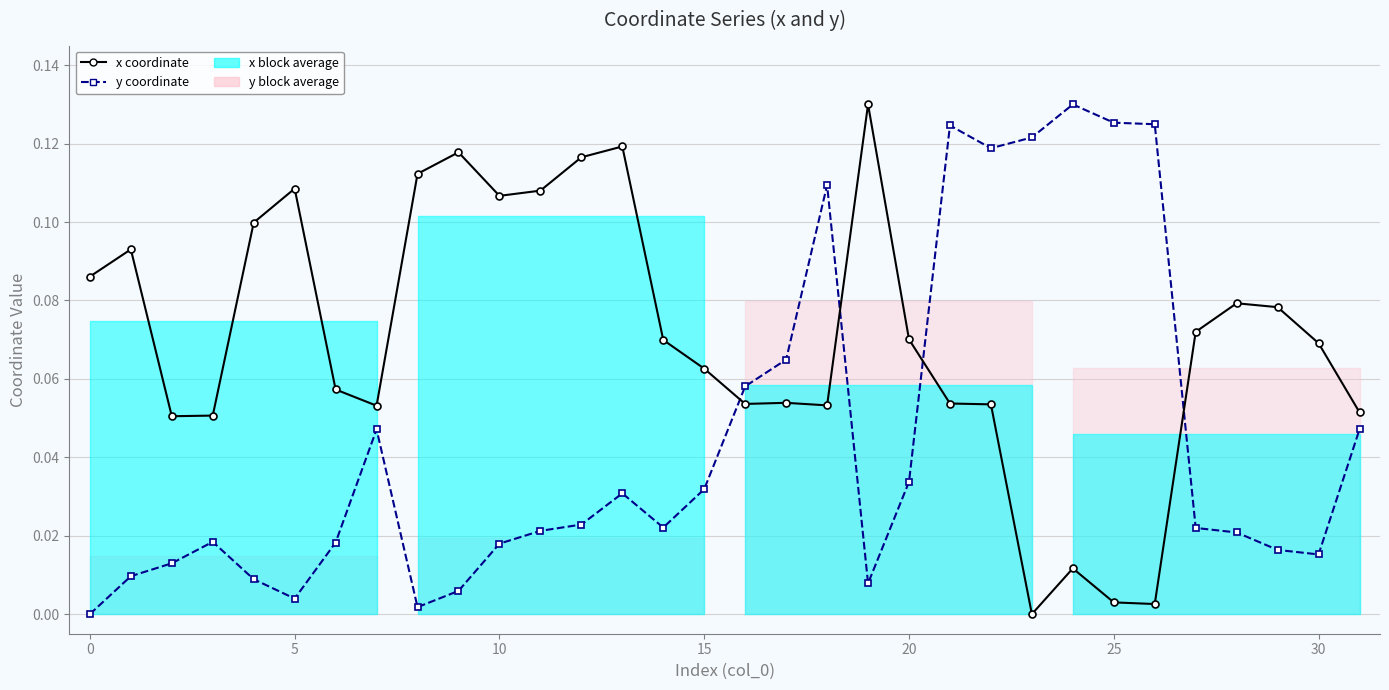

True or false: x coordinate has more than 0 points higher than both neighbors.

True